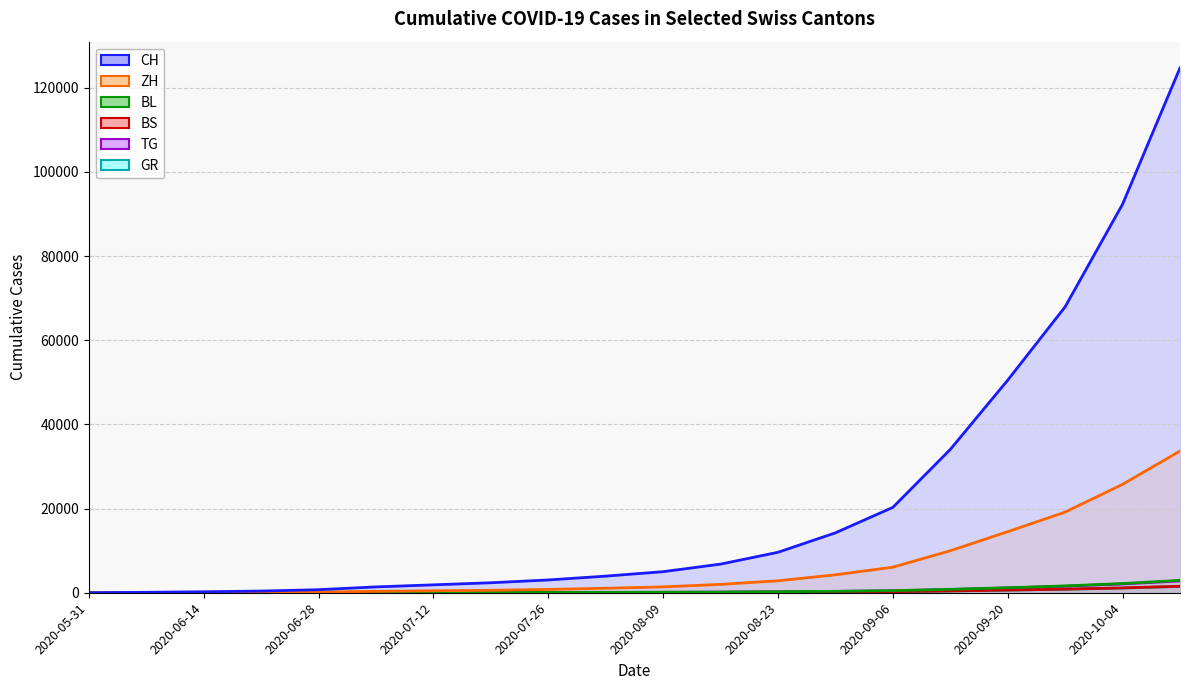

Is the value of CH at 2020-08-09 greater than the value of BL at 2020-06-07?

Yes